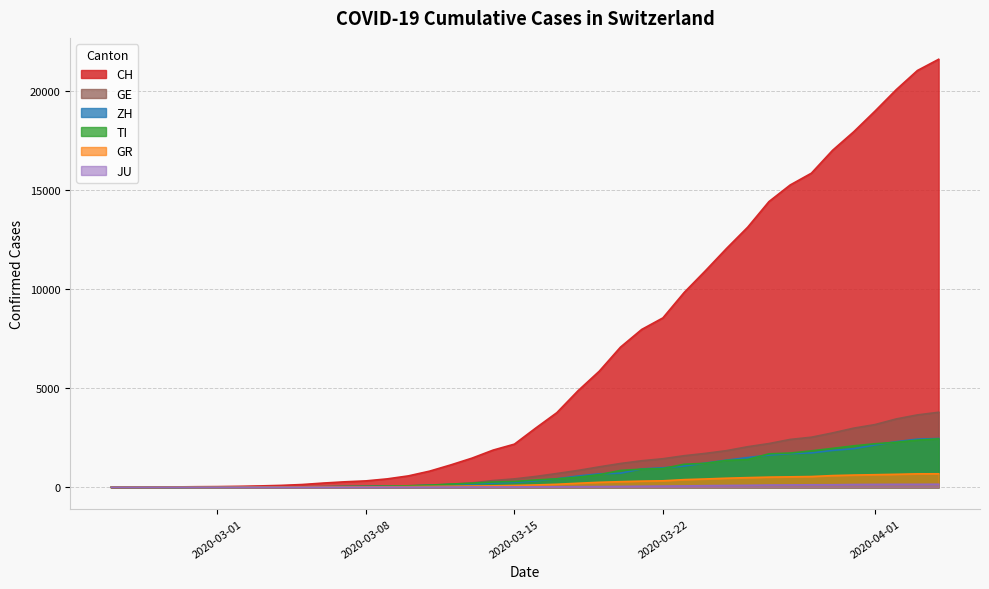

What is the greatest value displayed?

21583